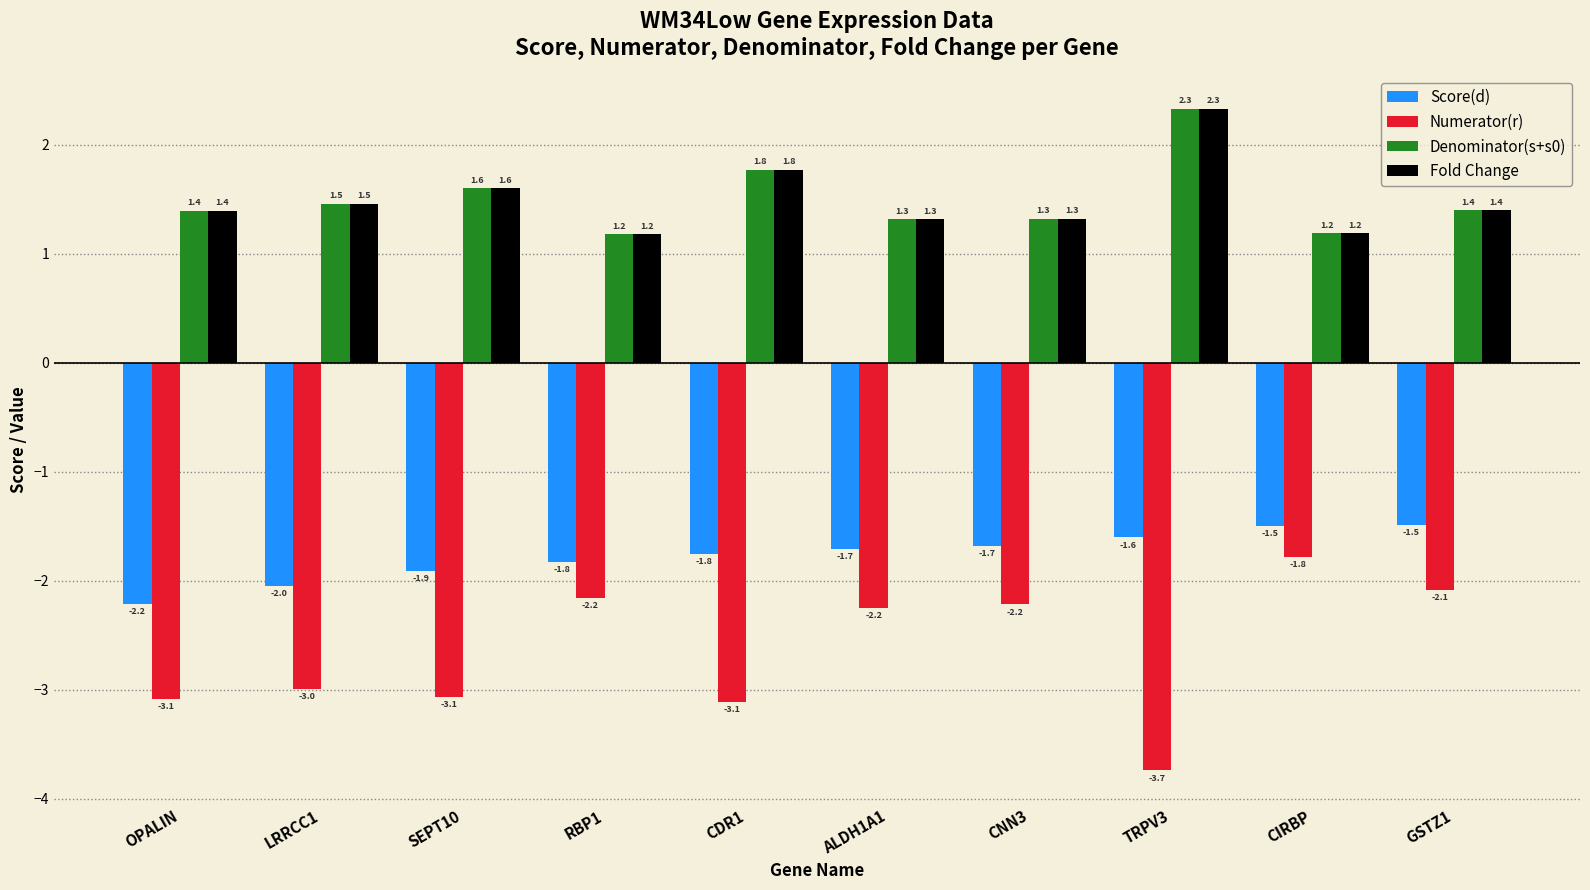

The value of Score(d) at CDR1 is -1.1. True or false?

False